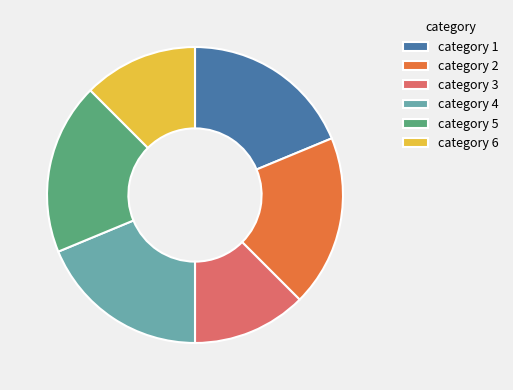

Is there any slice that represents more than half of the pie?

No